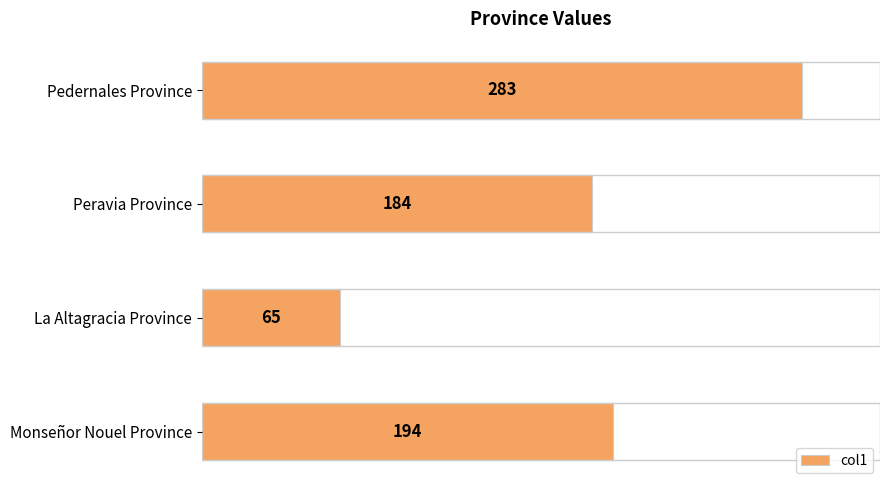

Between Monseñor Nouel Province and Peravia Province, which is larger?

Monseñor Nouel Province